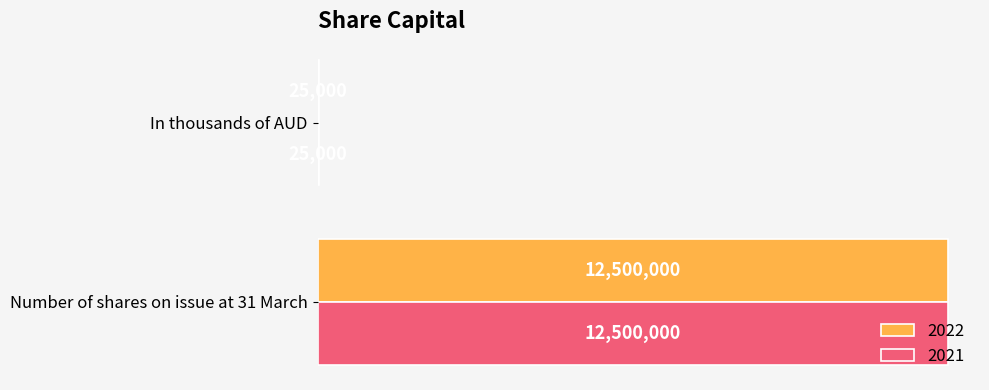

What is the total value across all series at Number of shares on issue at 31 March?

25000000